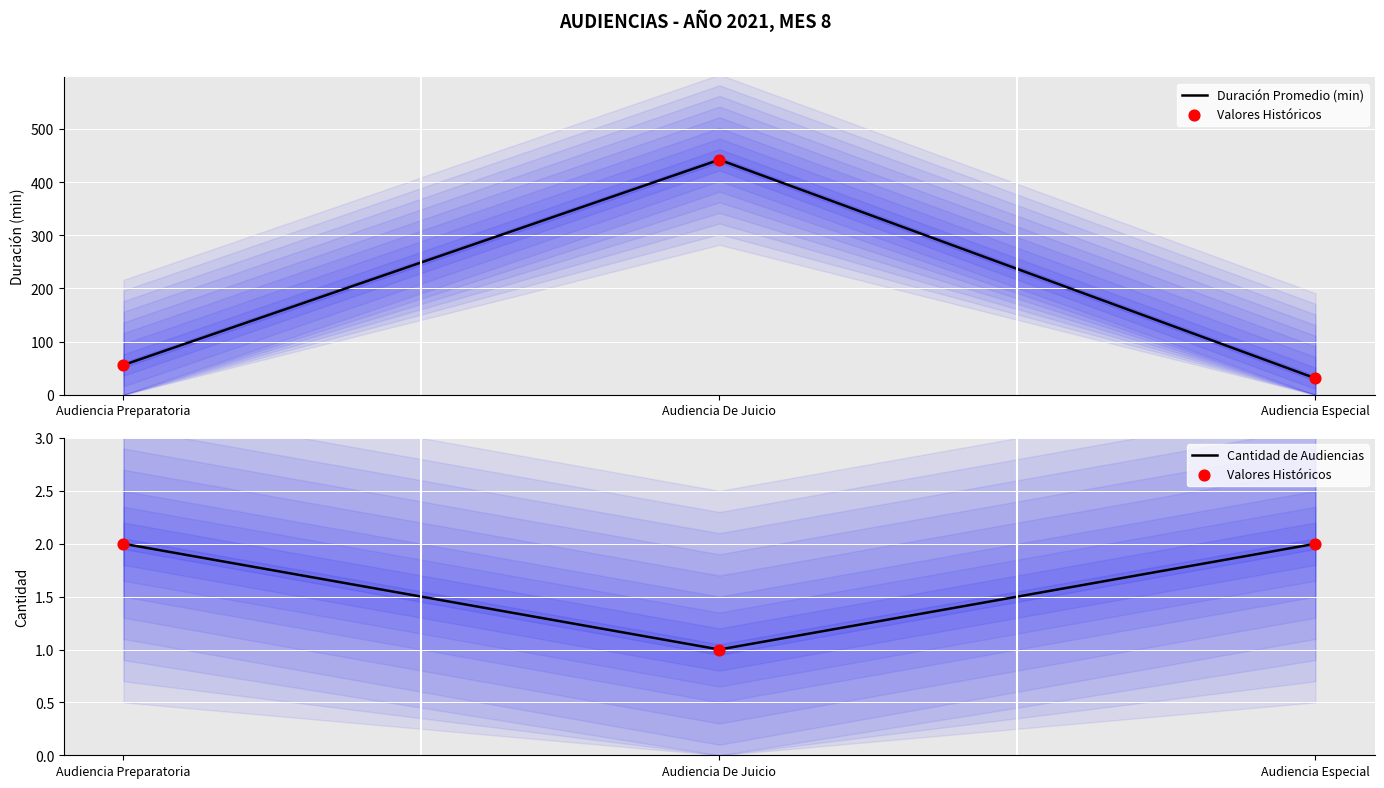

At how many categories does at least one series exceed 427?

1